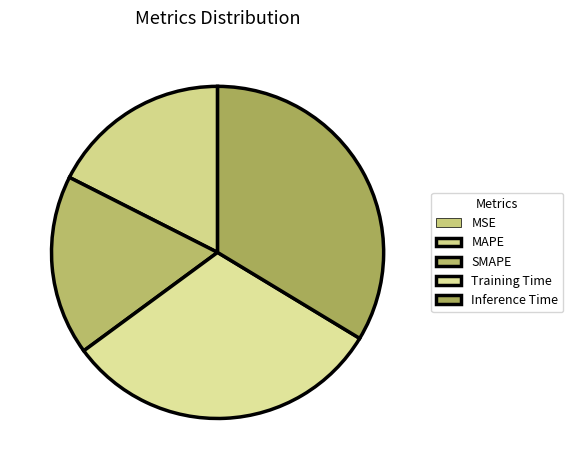

How many segments does this pie chart have?

5